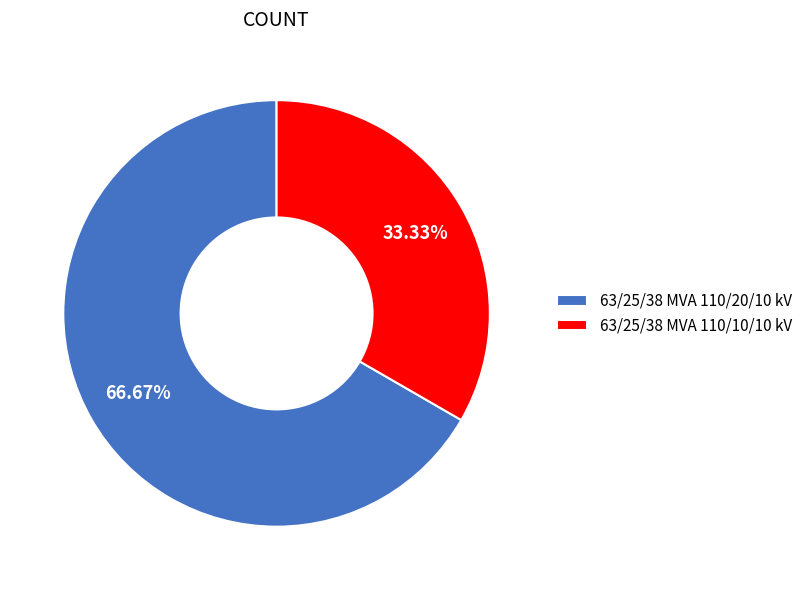

Which category has the smallest portion of the pie?

63/25/38 MVA 110/10/10 kV